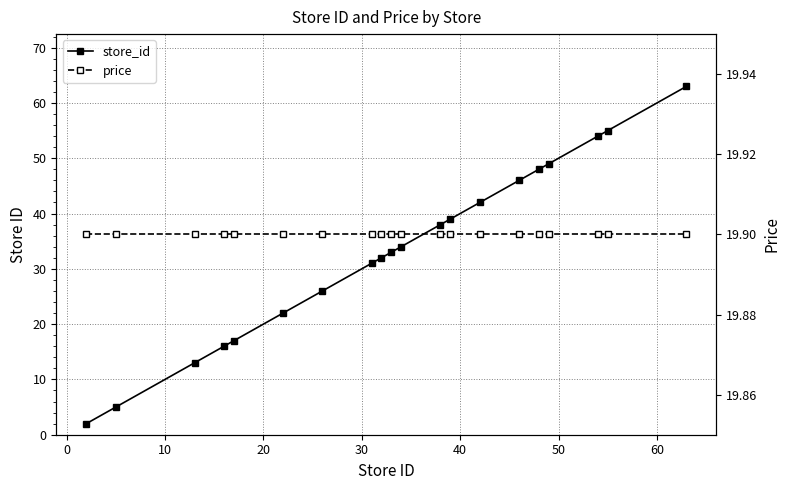

List the series in order of their peak value, lowest first.

price, store_id